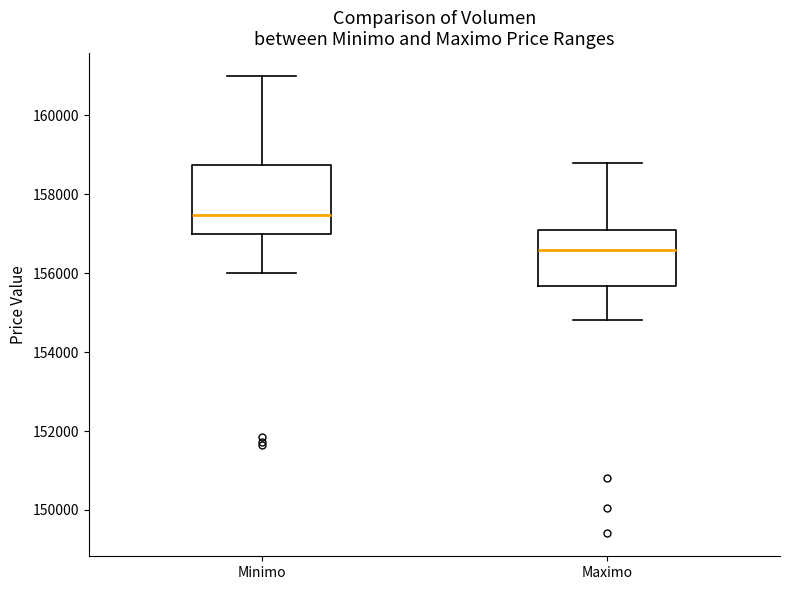

Which box is the tallest, from its lower edge to its upper edge?

Minimo